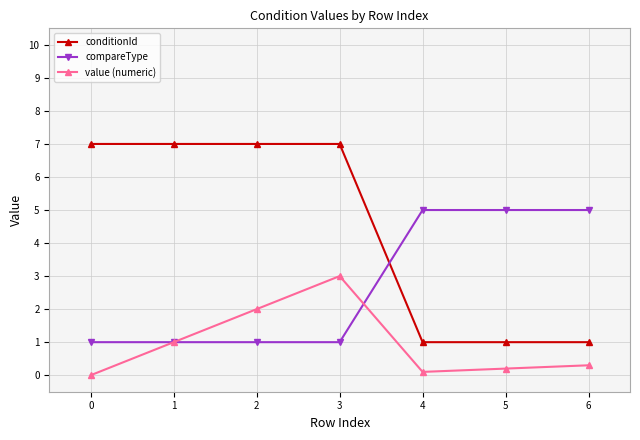

What is the value of the conditionId point at the 1st from the left?

7.0